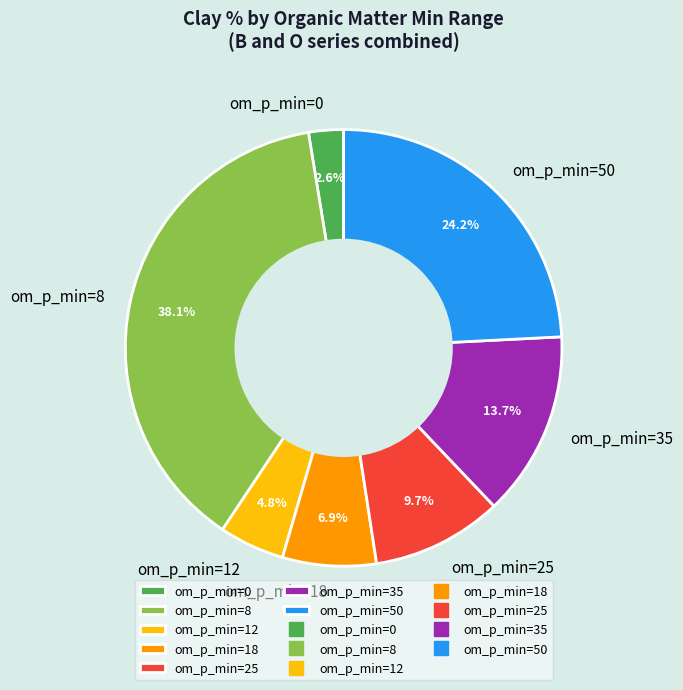

Between om_p_min=18 and om_p_min=8, which is larger?

om_p_min=8